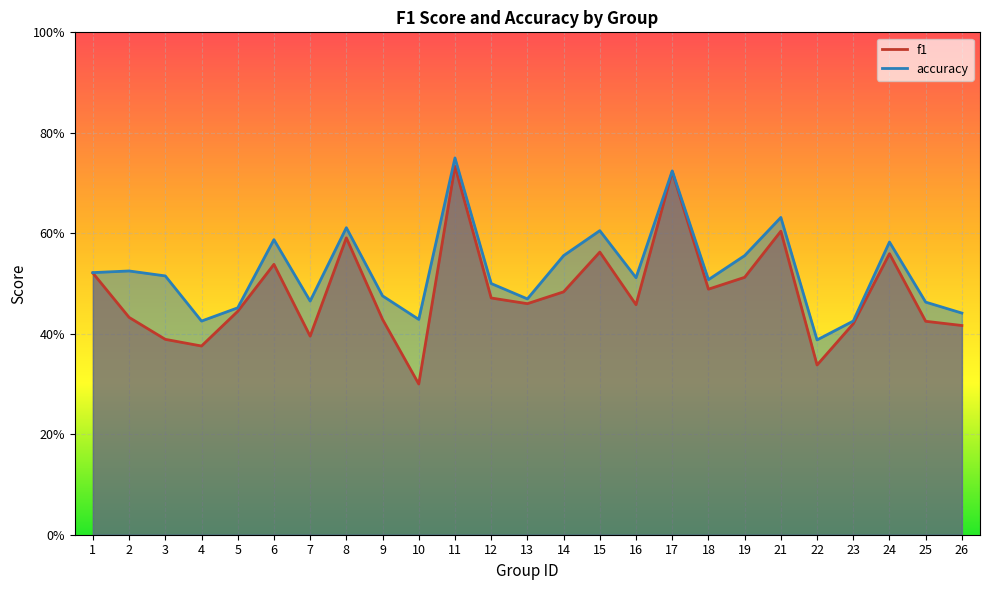

How many accuracy values are between 0 and 1?

25